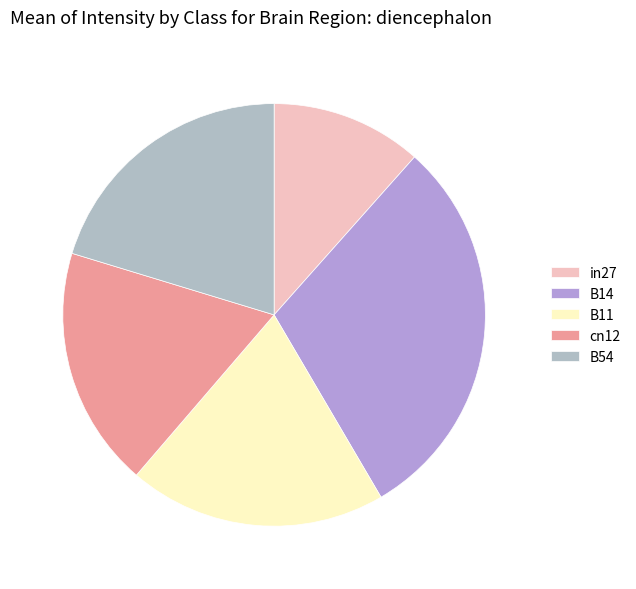

The cn12 slice represents 18% of the pie. True or false?

True